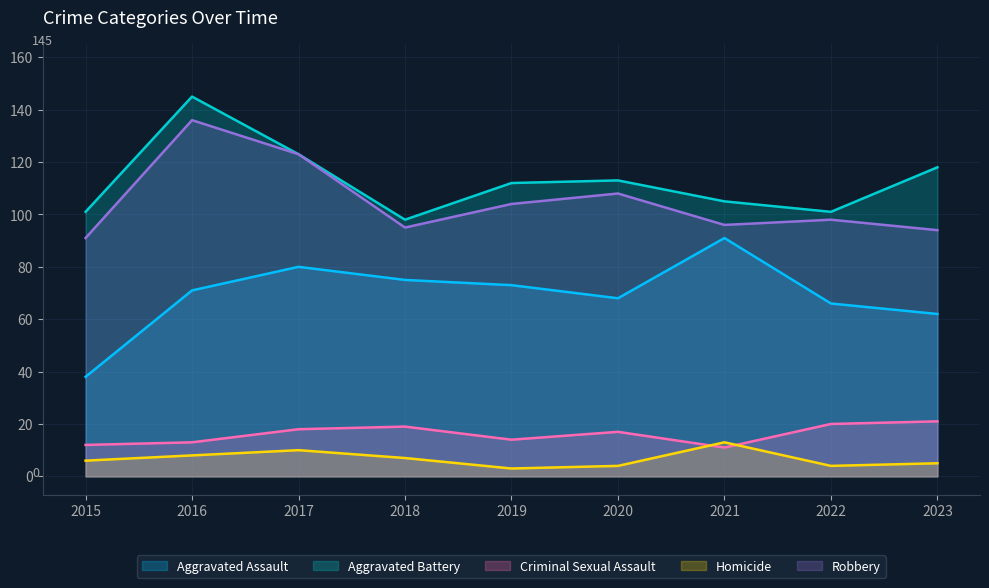

List the series in order of their peak value, highest first.

Aggravated Battery, Robbery, Aggravated Assault, Criminal Sexual Assault, Homicide